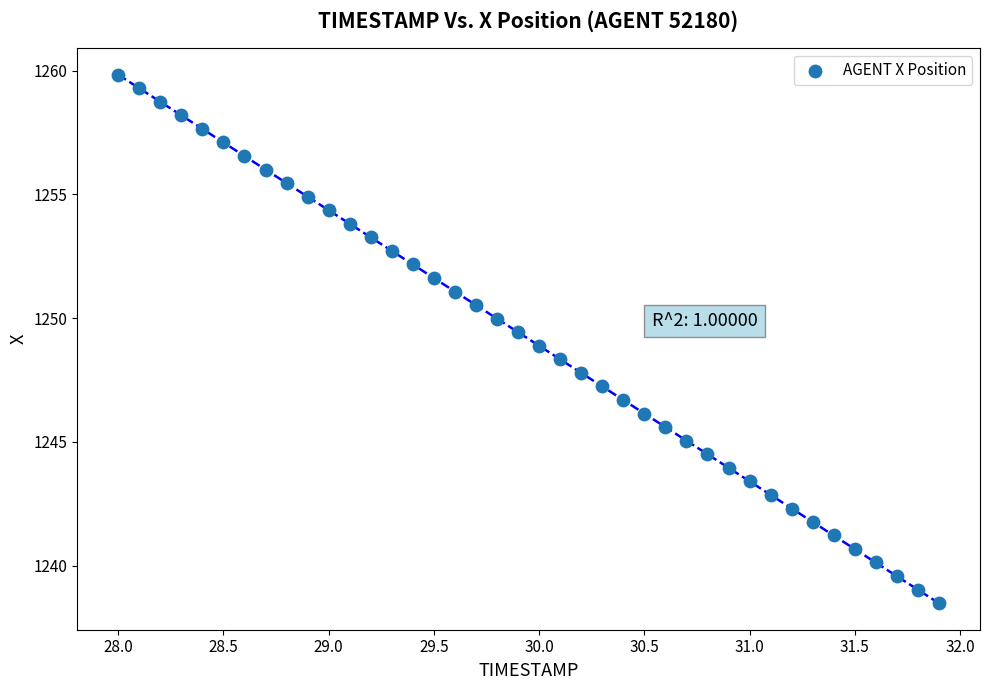

What is the range of X values (max minus min)?

3.9